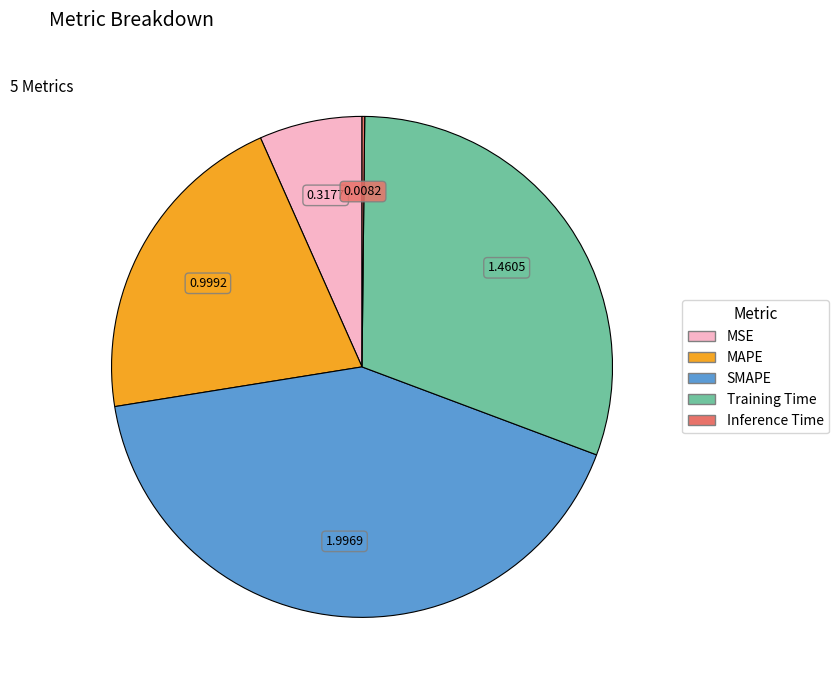

What is the ratio of the value at MAPE to the value at SMAPE?

0.5